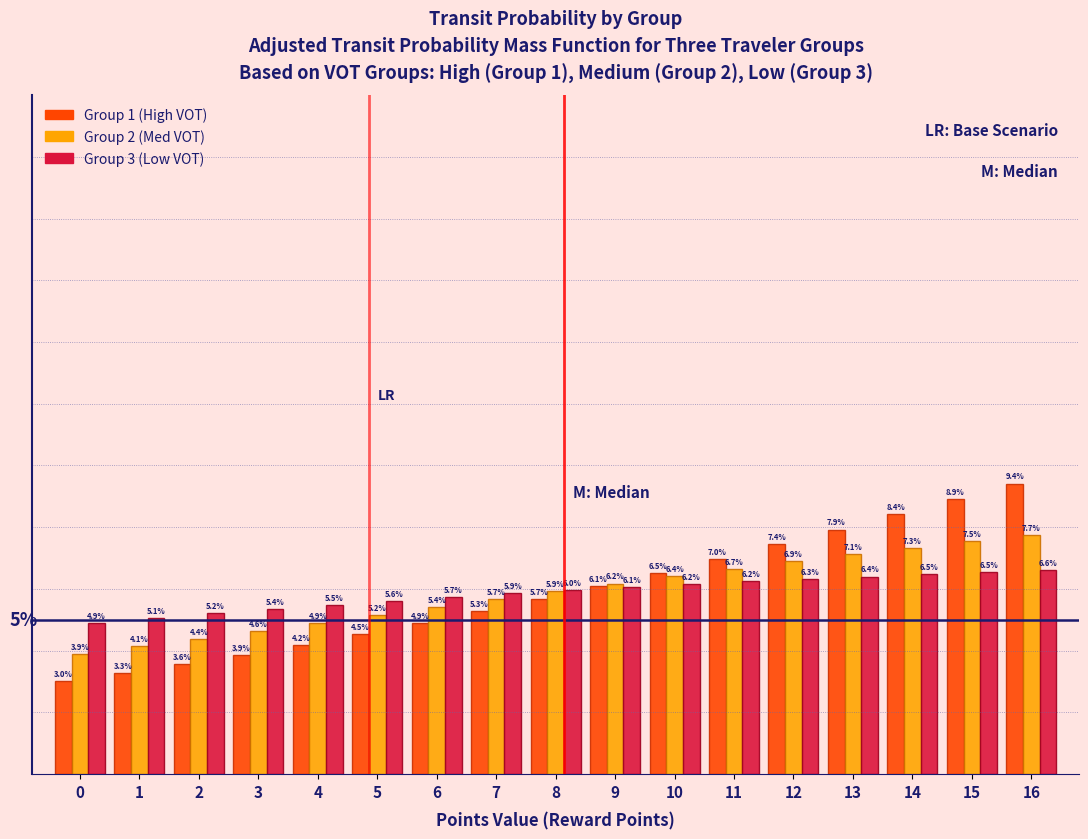

List the series in order of their peak value, lowest first.

Group 3 (Low VOT), Group 2 (Med VOT), Group 1 (High VOT)